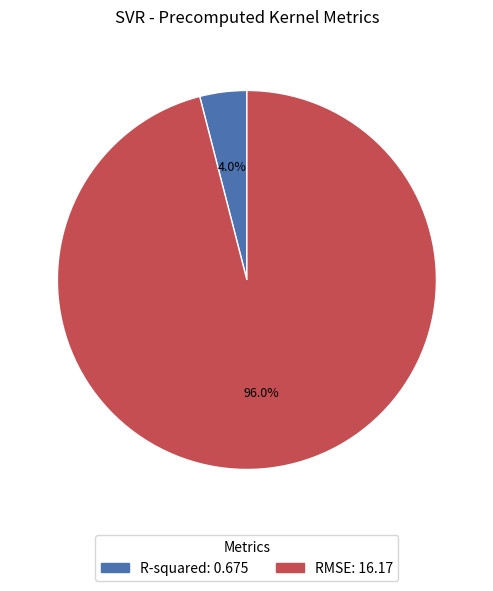

Between RMSE and R-squared, which is larger?

RMSE